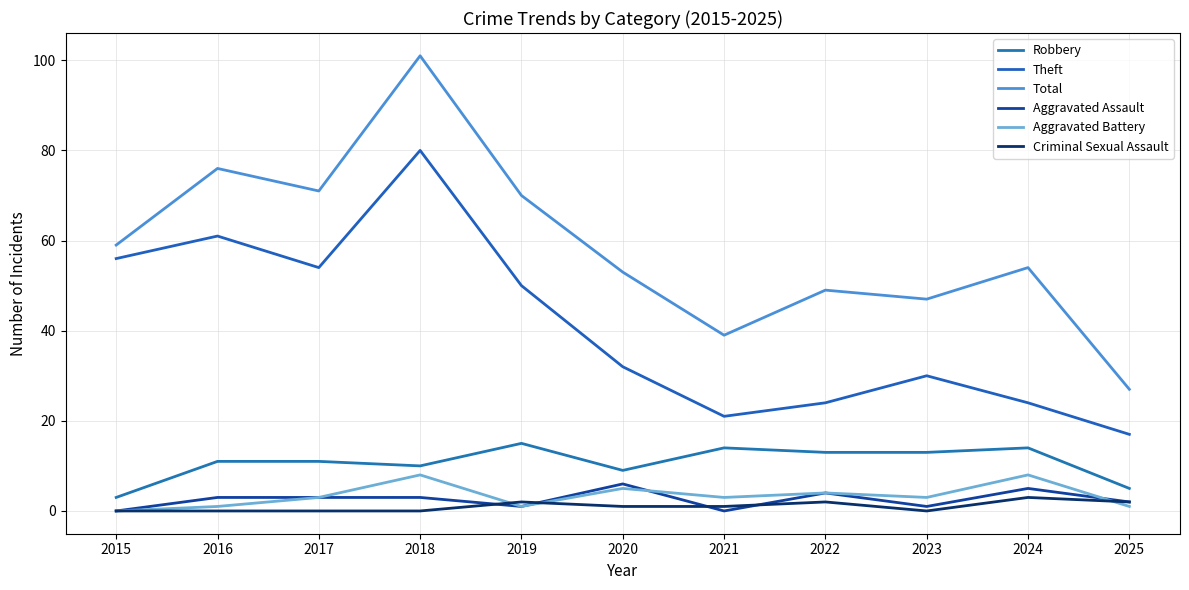

True or false: Robbery has more than 2 points higher than both neighbors.

True